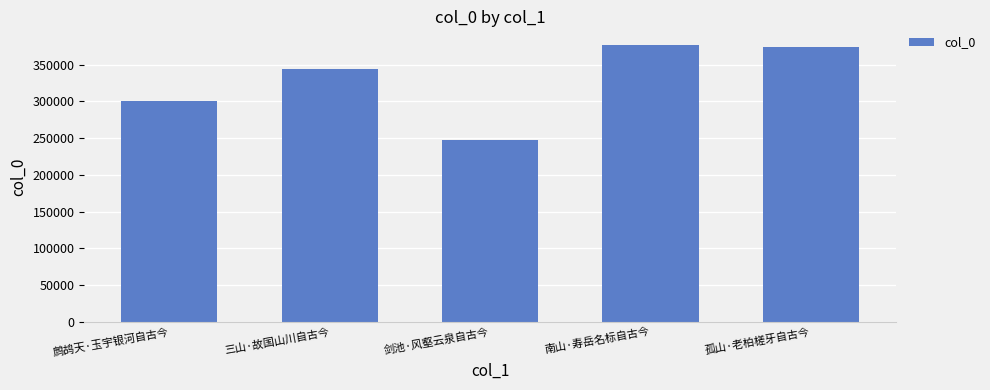

The value at 南山·寿岳名标自古今 is 155601. True or false?

False